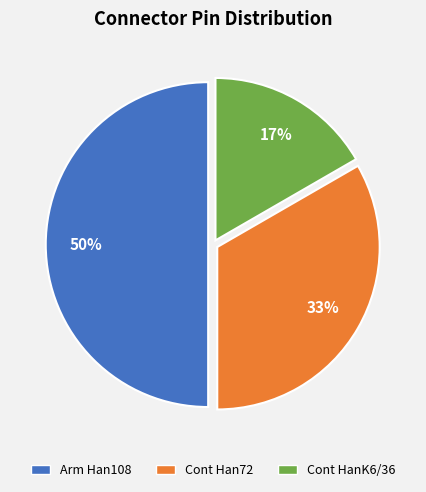

Do Arm Han108 and Cont Han72 together represent more than half of the pie?

Yes